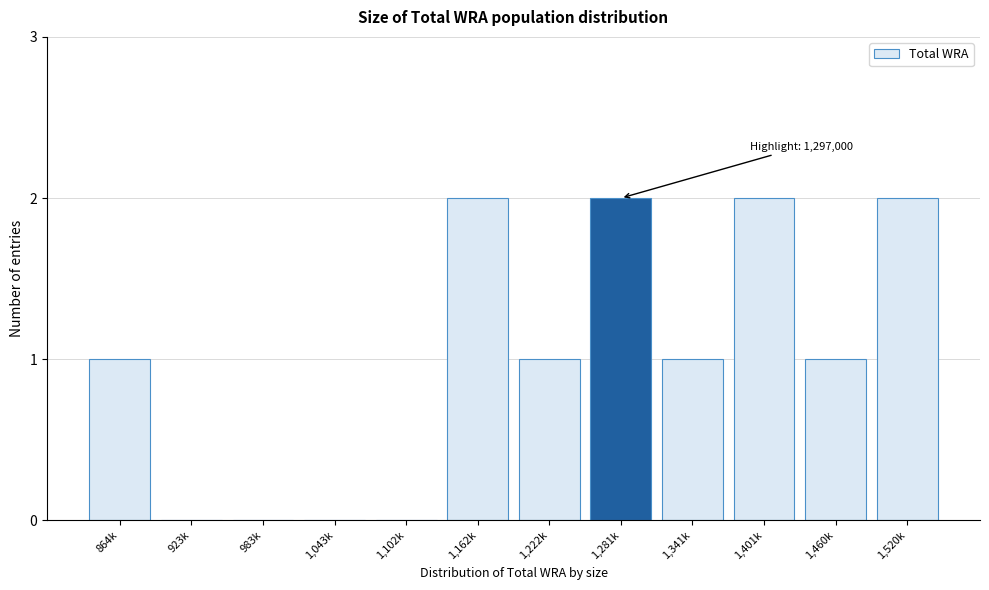

Reading right to left, extract all data points from this chart.

1,520k=2	1,460k=1	1,401k=2	1,341k=1	1,281k=2	1,222k=1	1,162k=2	1,102k=0	1,043k=0	983k=0	923k=0	864k=1